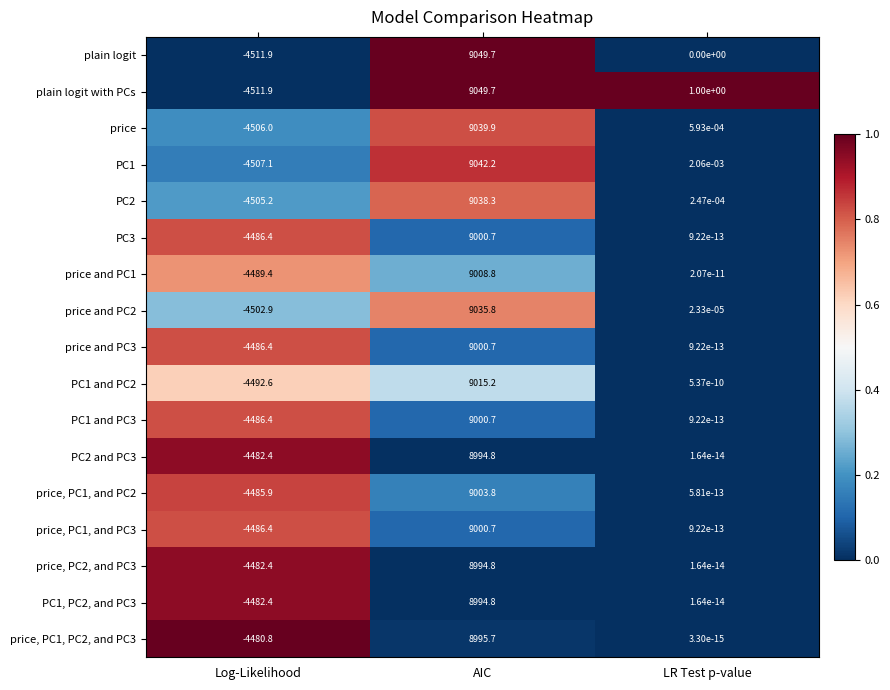

At which category is the sum across all series the highest?

AIC